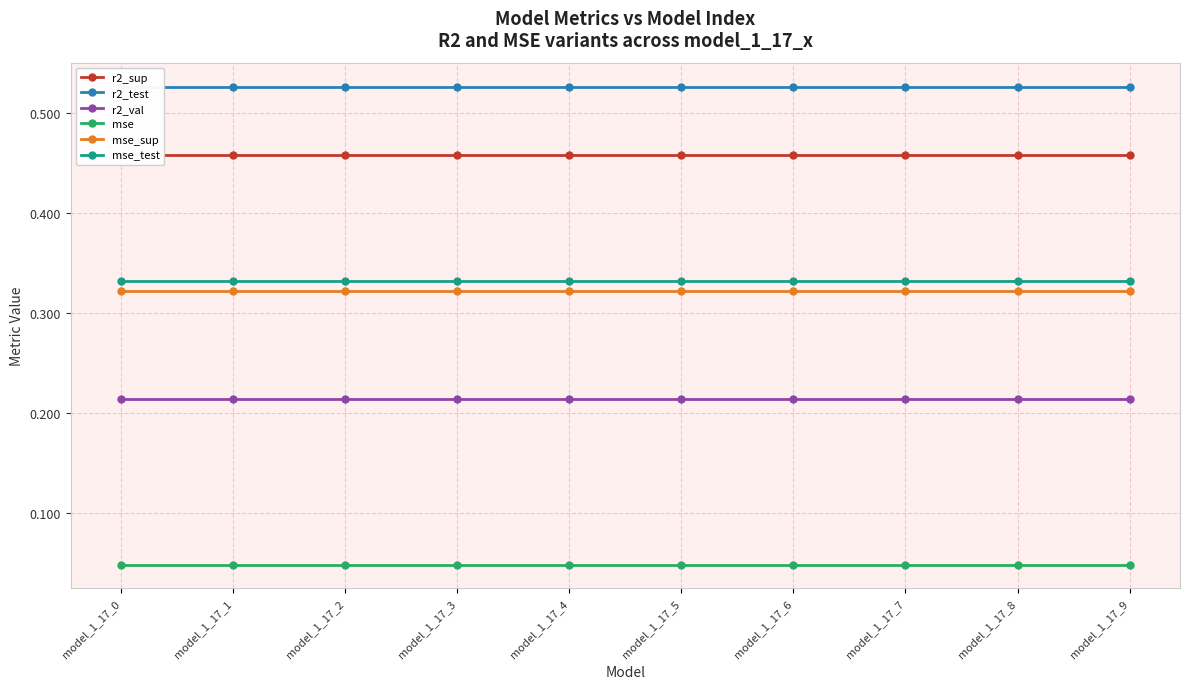

Reading left to right, extract all data points from this chart.

r2_sup: model_1_17_0=0.5	model_1_17_1=0.5	model_1_17_2=0.5	model_1_17_3=0.5	model_1_17_4=0.5	model_1_17_5=0.5	model_1_17_6=0.5	model_1_17_7=0.5	model_1_17_8=0.5	model_1_17_9=0.5
r2_test: model_1_17_0=0.5	model_1_17_1=0.5	model_1_17_2=0.5	model_1_17_3=0.5	model_1_17_4=0.5	model_1_17_5=0.5	model_1_17_6=0.5	model_1_17_7=0.5	model_1_17_8=0.5	model_1_17_9=0.5
r2_val: model_1_17_0=0.2	model_1_17_1=0.2	model_1_17_2=0.2	model_1_17_3=0.2	model_1_17_4=0.2	model_1_17_5=0.2	model_1_17_6=0.2	model_1_17_7=0.2	model_1_17_8=0.2	model_1_17_9=0.2
mse: model_1_17_0=0.0	model_1_17_1=0.0	model_1_17_2=0.0	model_1_17_3=0.0	model_1_17_4=0.0	model_1_17_5=0.0	model_1_17_6=0.0	model_1_17_7=0.0	model_1_17_8=0.0	model_1_17_9=0.0
mse_sup: model_1_17_0=0.3	model_1_17_1=0.3	model_1_17_2=0.3	model_1_17_3=0.3	model_1_17_4=0.3	model_1_17_5=0.3	model_1_17_6=0.3	model_1_17_7=0.3	model_1_17_8=0.3	model_1_17_9=0.3
mse_test: model_1_17_0=0.3	model_1_17_1=0.3	model_1_17_2=0.3	model_1_17_3=0.3	model_1_17_4=0.3	model_1_17_5=0.3	model_1_17_6=0.3	model_1_17_7=0.3	model_1_17_8=0.3	model_1_17_9=0.3